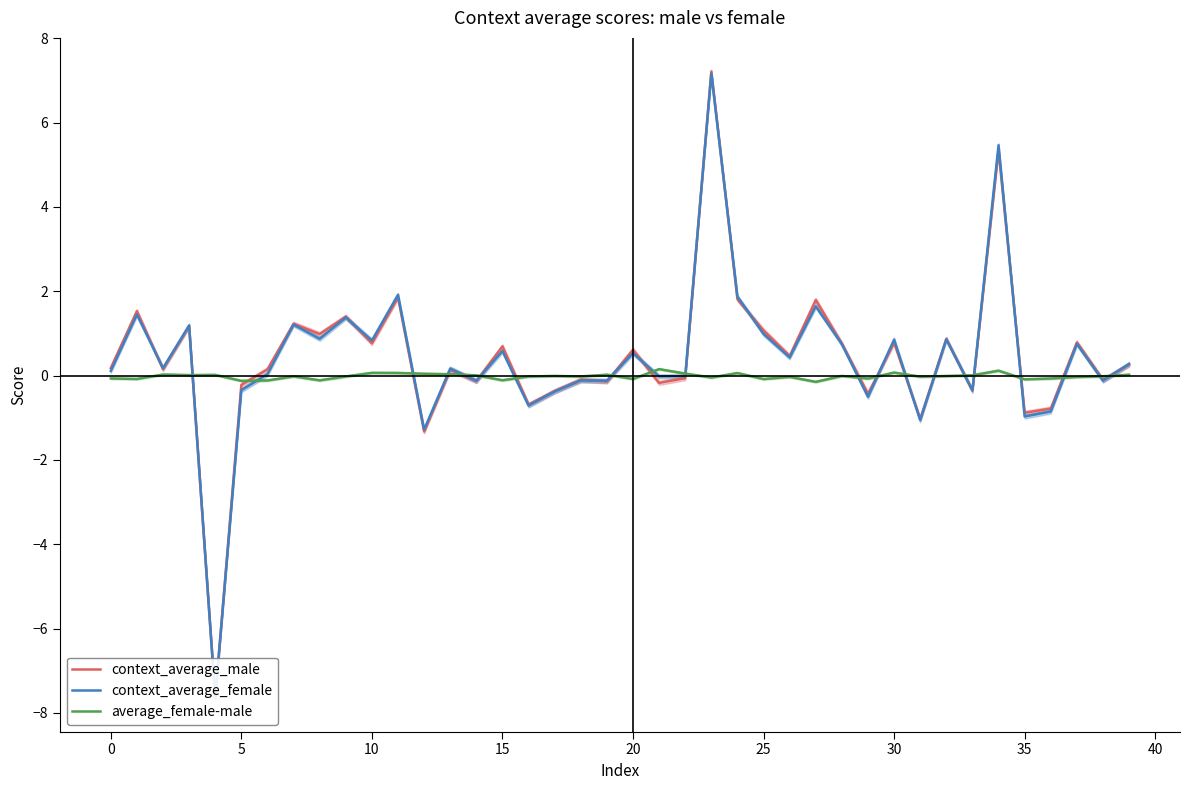

Which series has the widest spread of values?

context_average_male